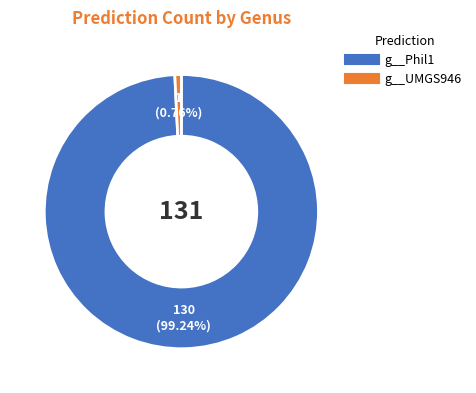

Is there a majority slice in this chart?

Yes